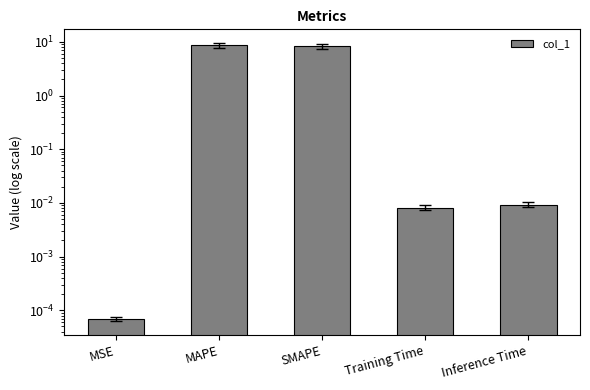

Is it true that the value at Inference Time is 0.0?

True